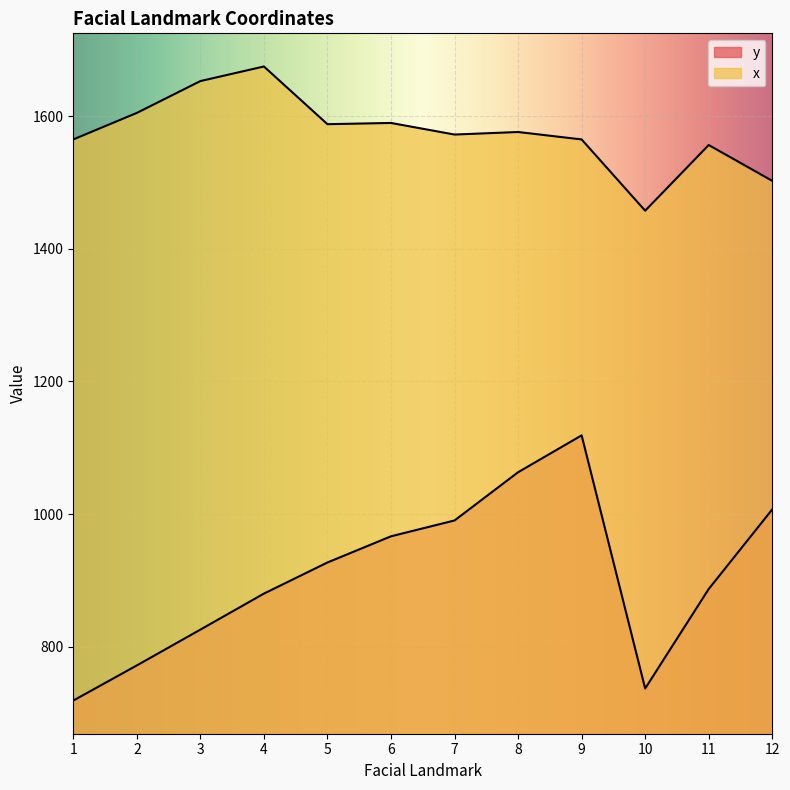

True or false: y has a value of 517.4 at 3.

False